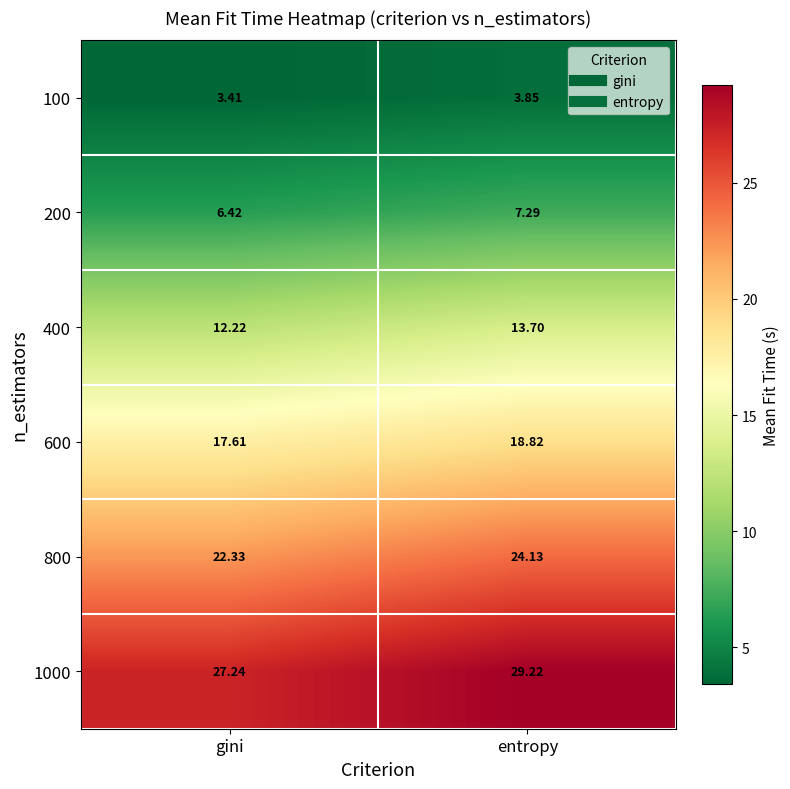

Where does the 800 series first go above 24?

entropy